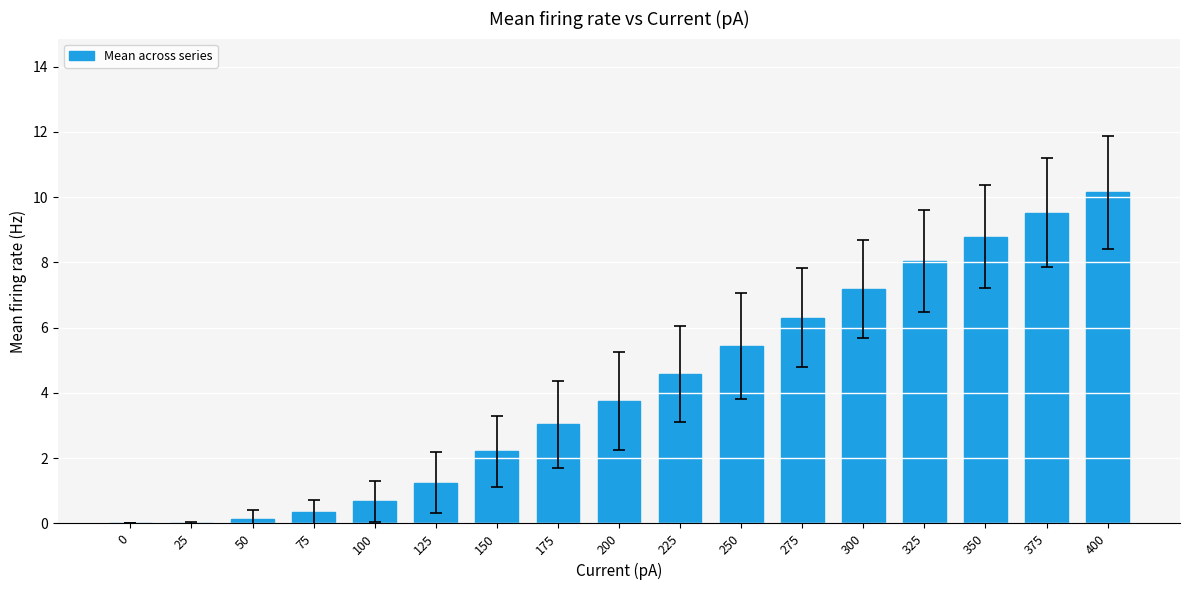

What is the difference between the values at 350 and 275?

2.5